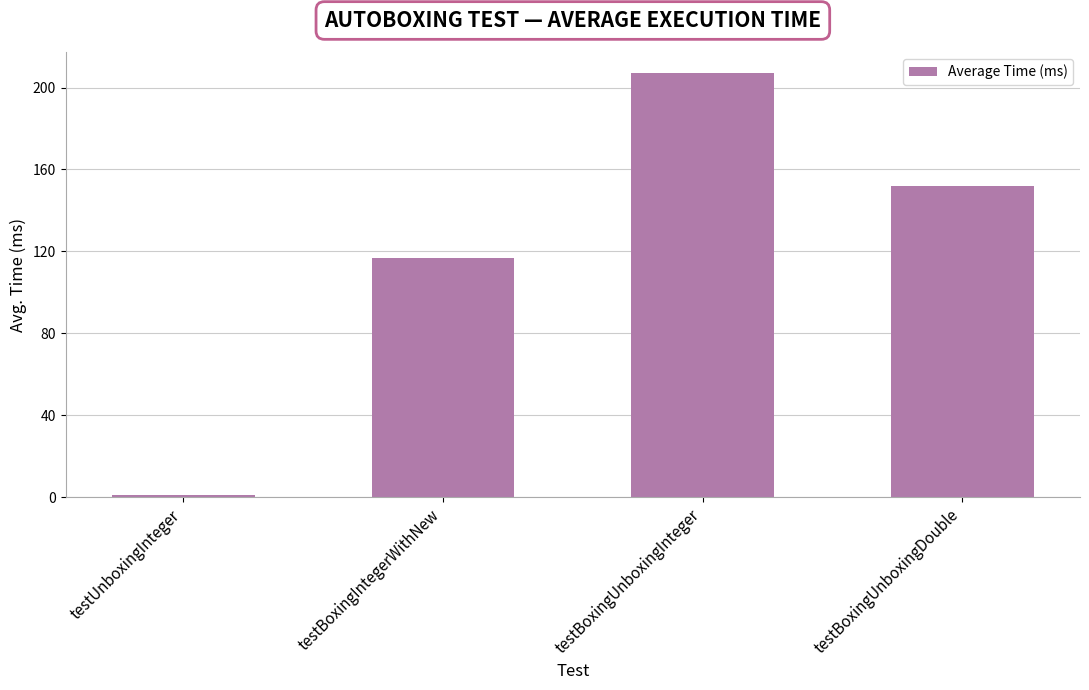

List the labels in order of value, largest first.

testBoxingUnboxingInteger, testBoxingUnboxingDouble, testBoxingIntegerWithNew, testUnboxingInteger